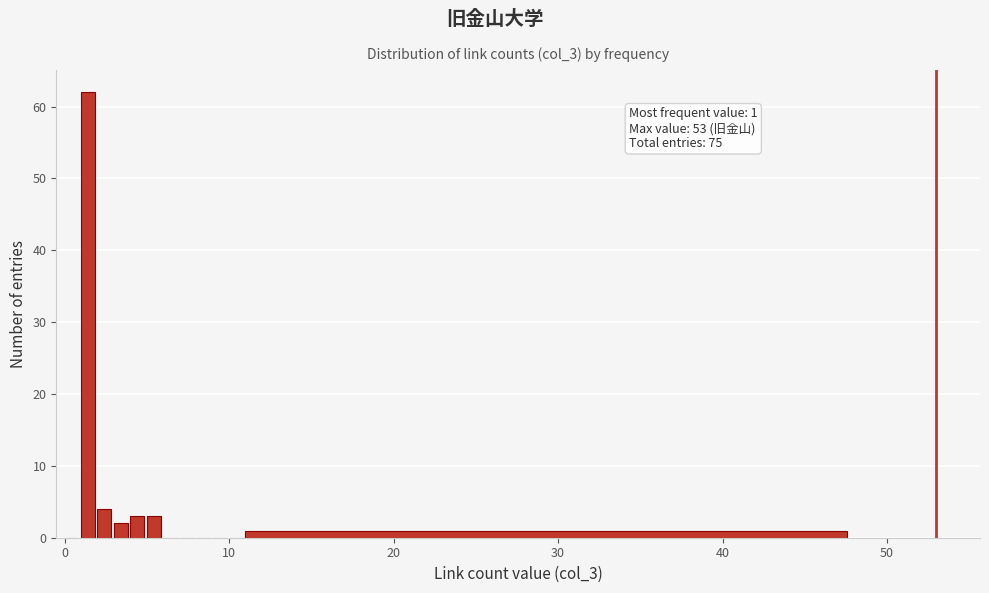

Around what value on the x-axis is the tallest bar? Give the approximate position of its centre, as read against the axis.

1